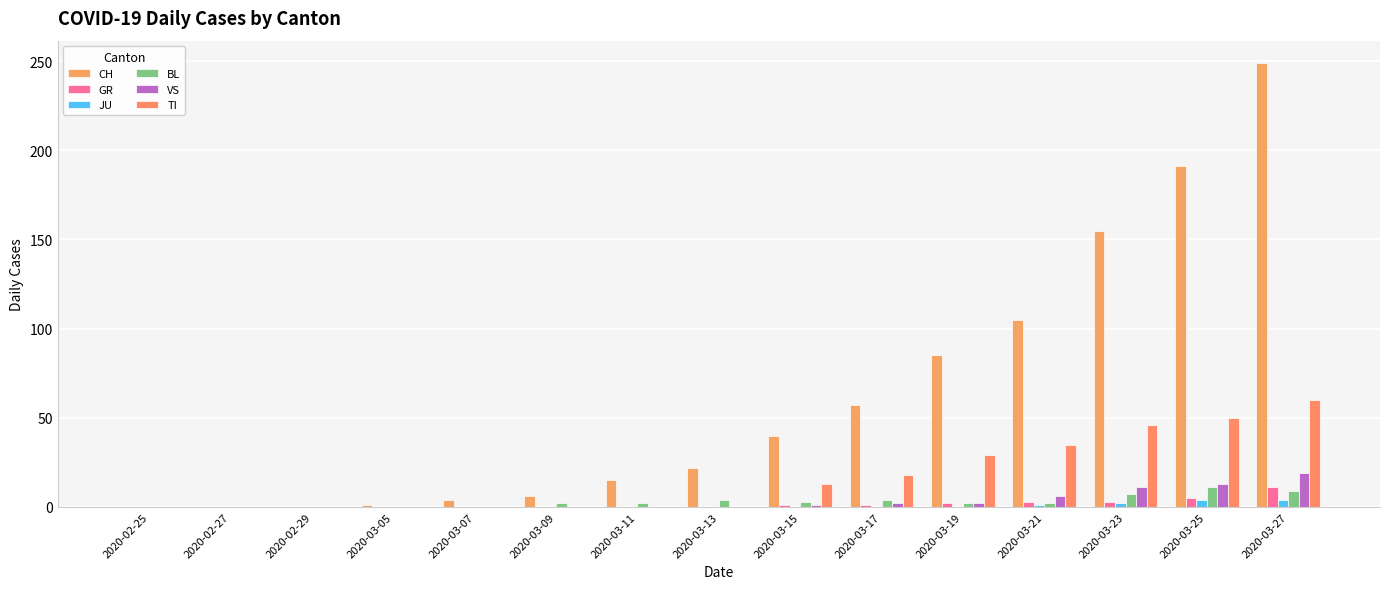

At which category is the sum across all series the highest?

2020-03-27